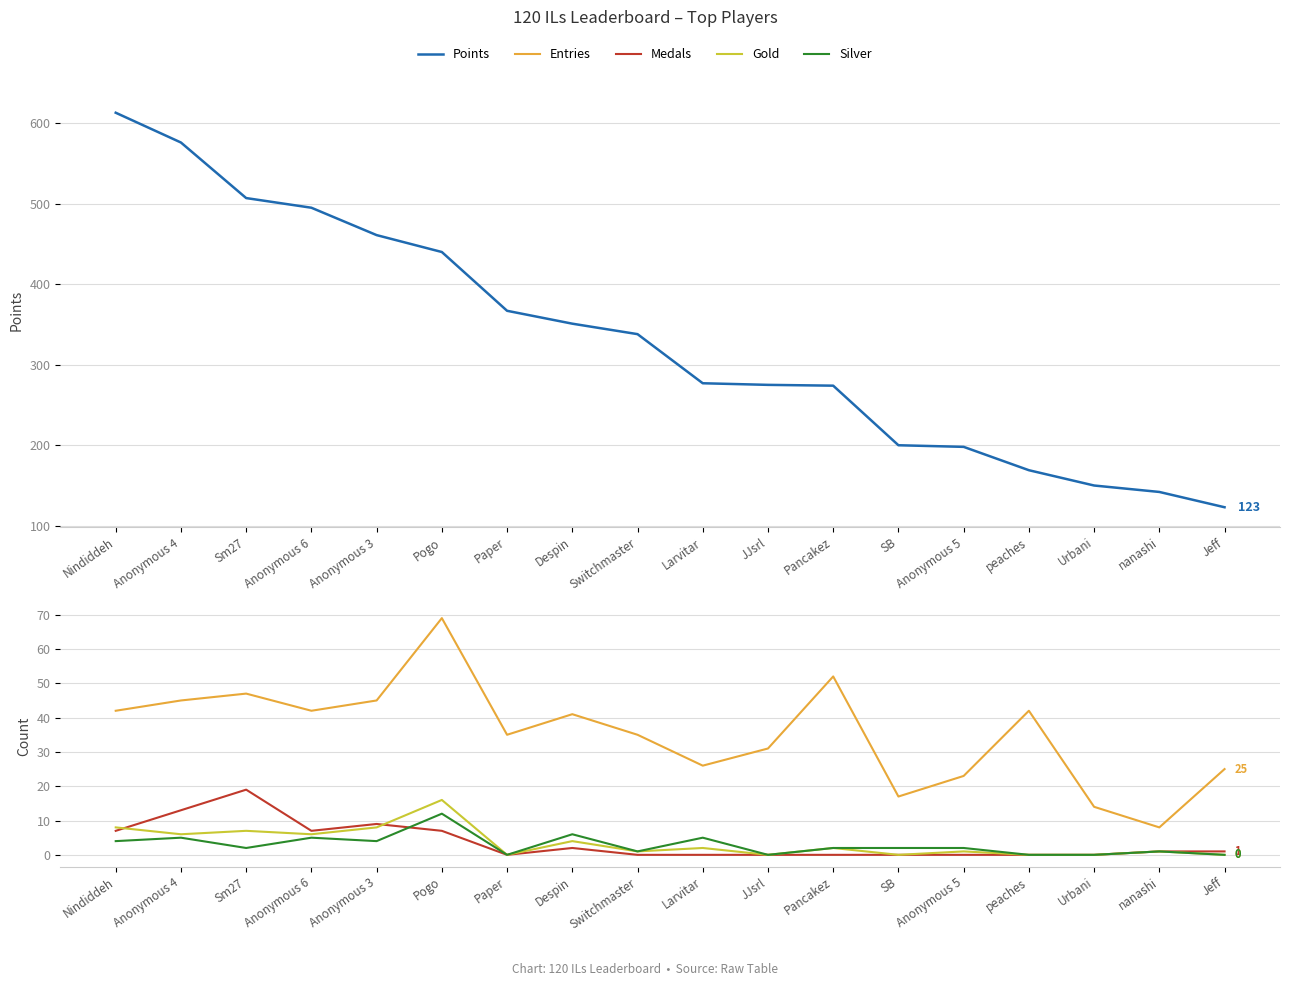

The Points series shows 838 at Anonymous 6. True or false?

False